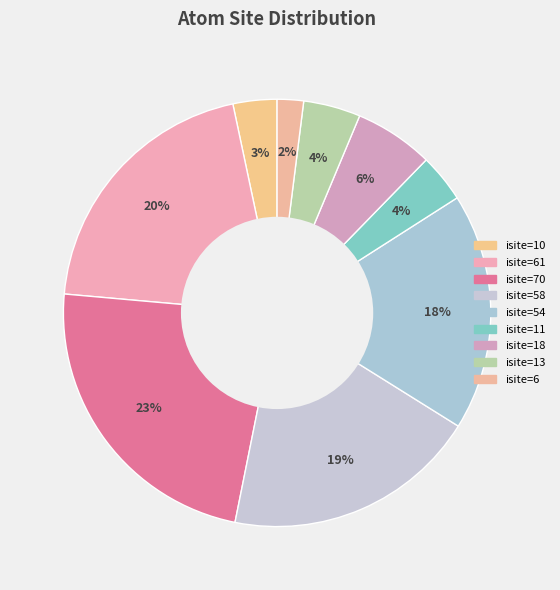

How many segments does this pie chart have?

9